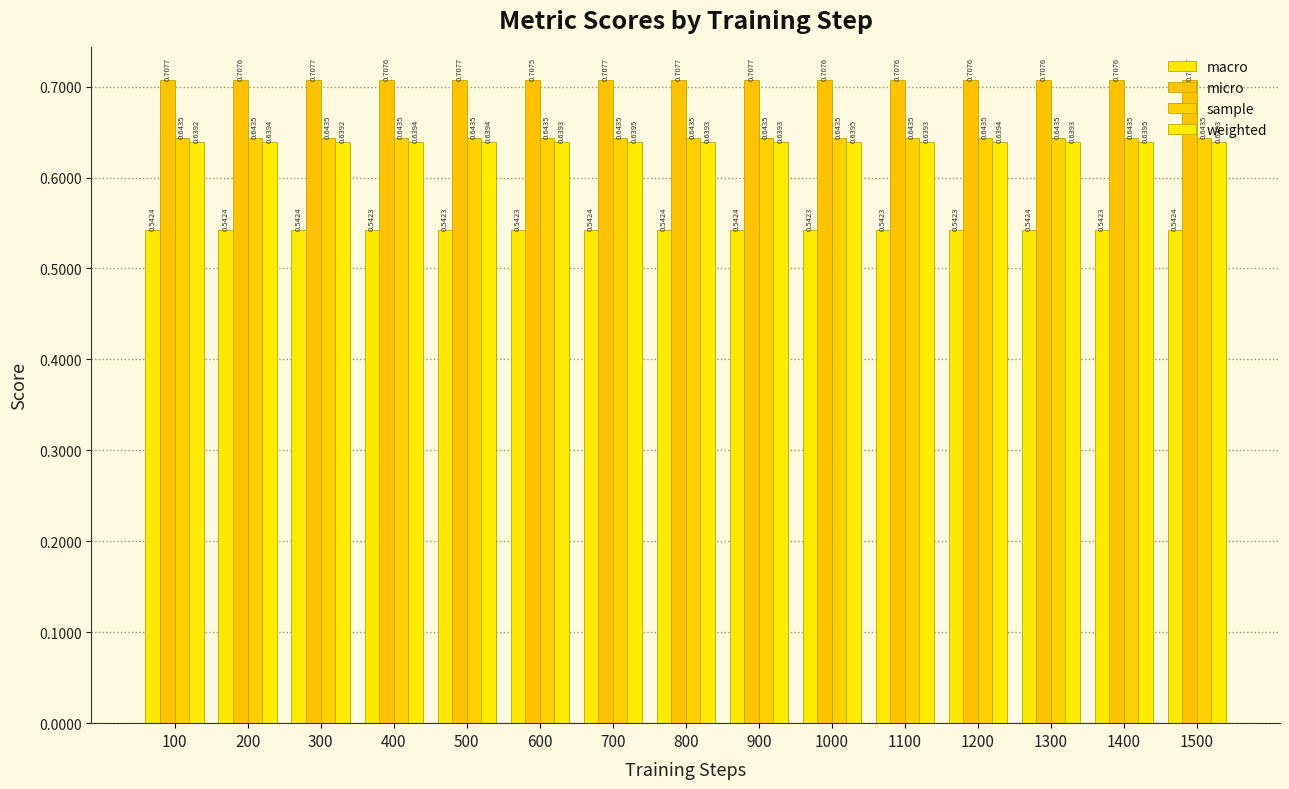

Does the chart contain stacked bars?

No